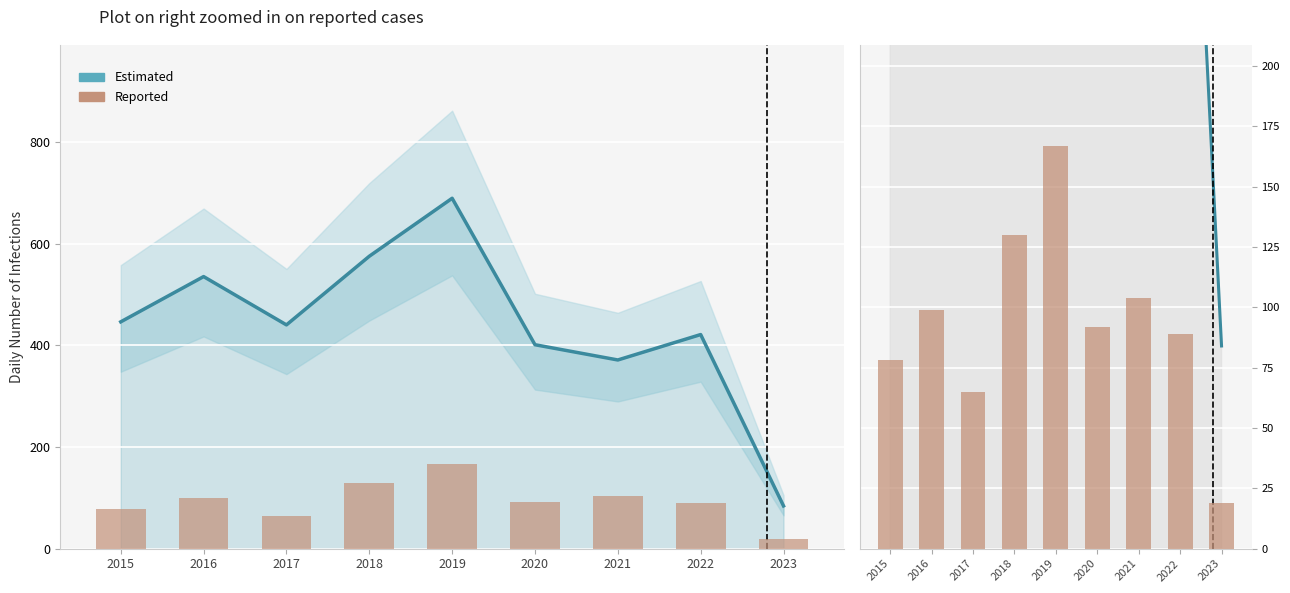

Reading right to left, list all the values displayed in this chart.

Estimated: 2023=84	2022=421	2021=371	2020=401	2019=689	2018=575	2017=440	2016=535	2015=446
Reported: 2023=19	2022=89	2021=104	2020=92	2019=167	2018=130	2017=65	2016=99	2015=78